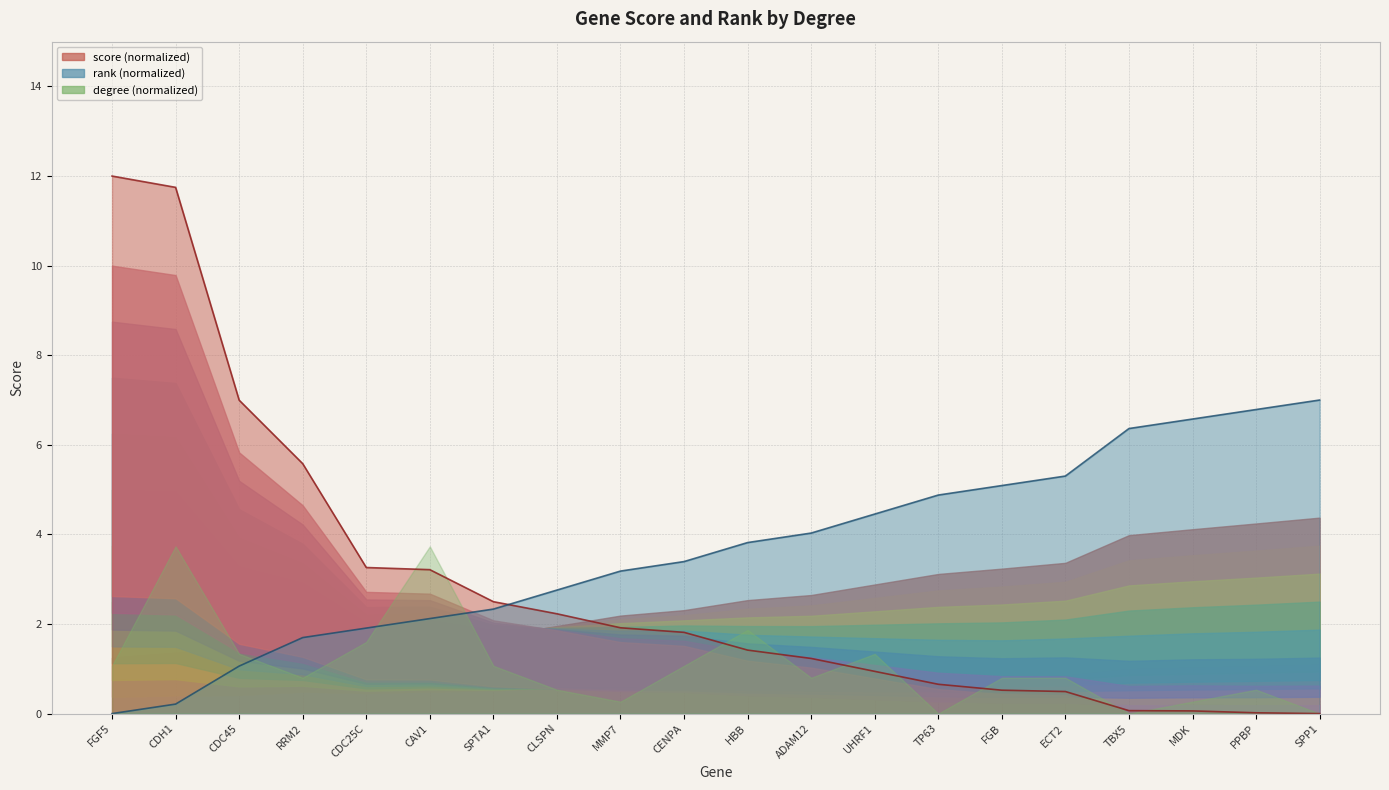

What is the label of the 14th point from the right?

SPTA1